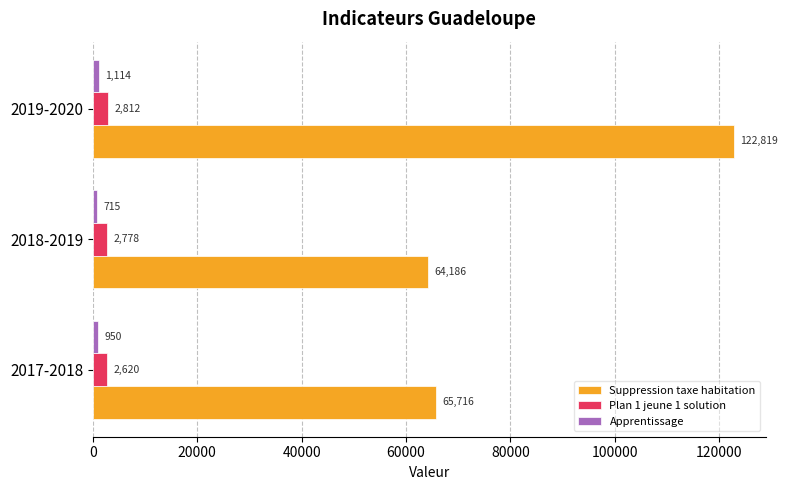

Rank the categories by Suppression taxe habitation value from highest to lowest.

2019-2020, 2017-2018, 2018-2019